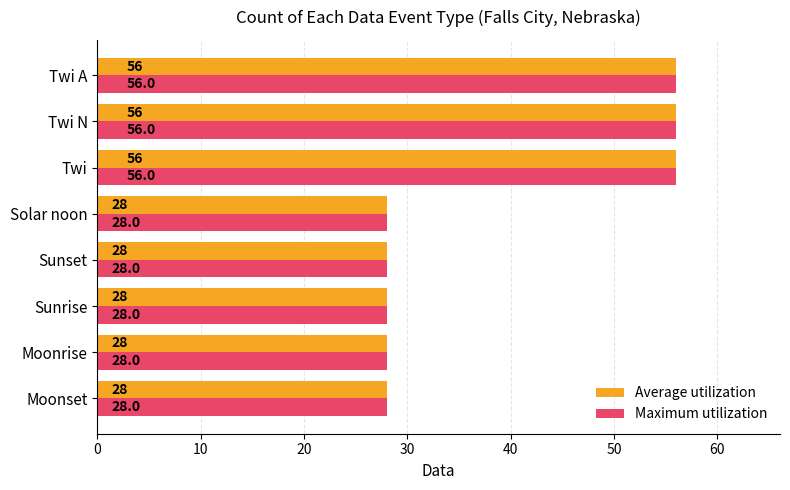

What is the sum of all Maximum utilization values?

308